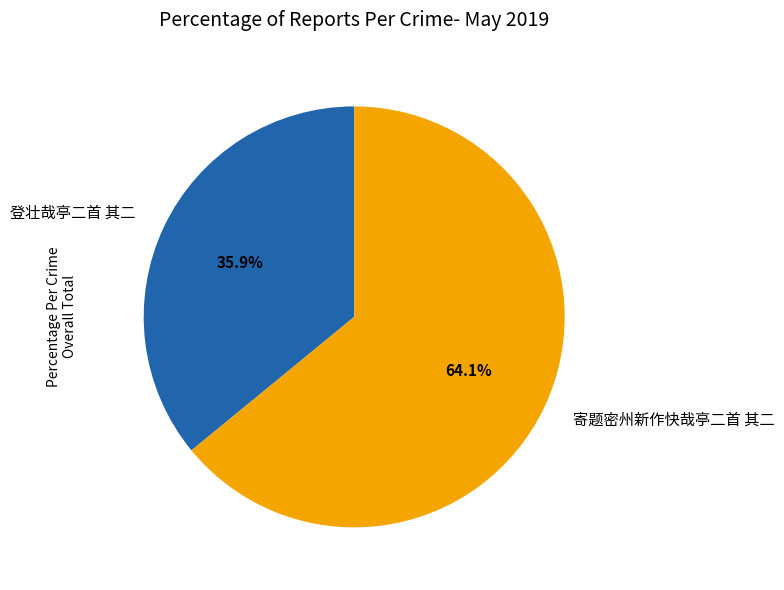

Is the sum of 寄题密州新作快哉亭二首 其二 and 登壮哉亭二首 其二 greater than half?

Yes